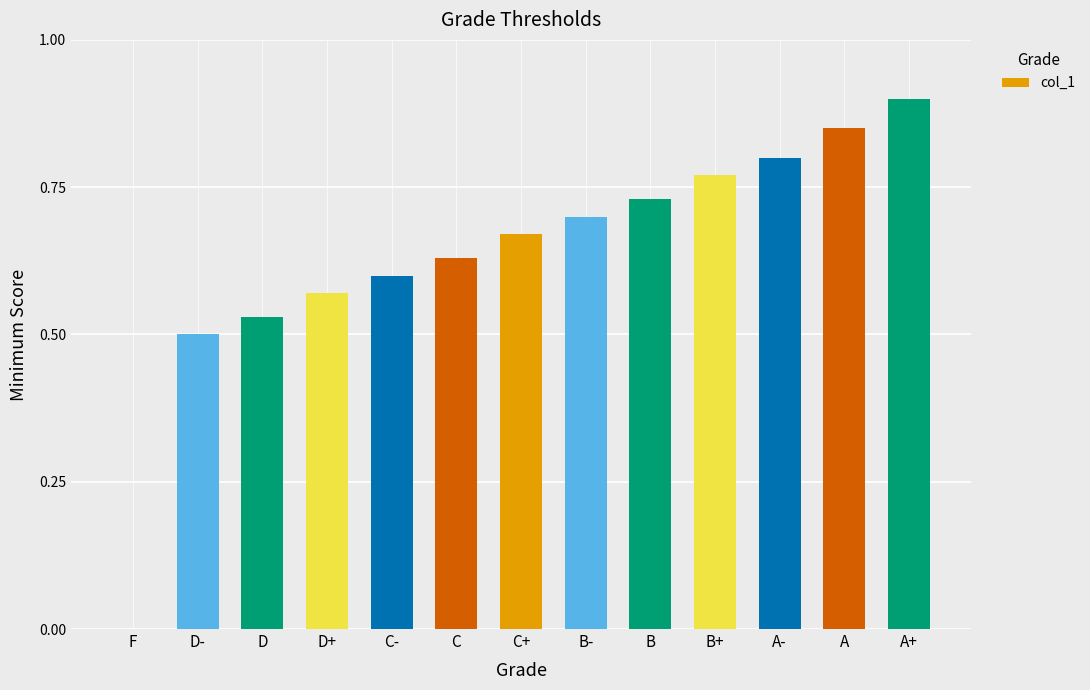

What is the sum of the values at B+ and D?

1.3